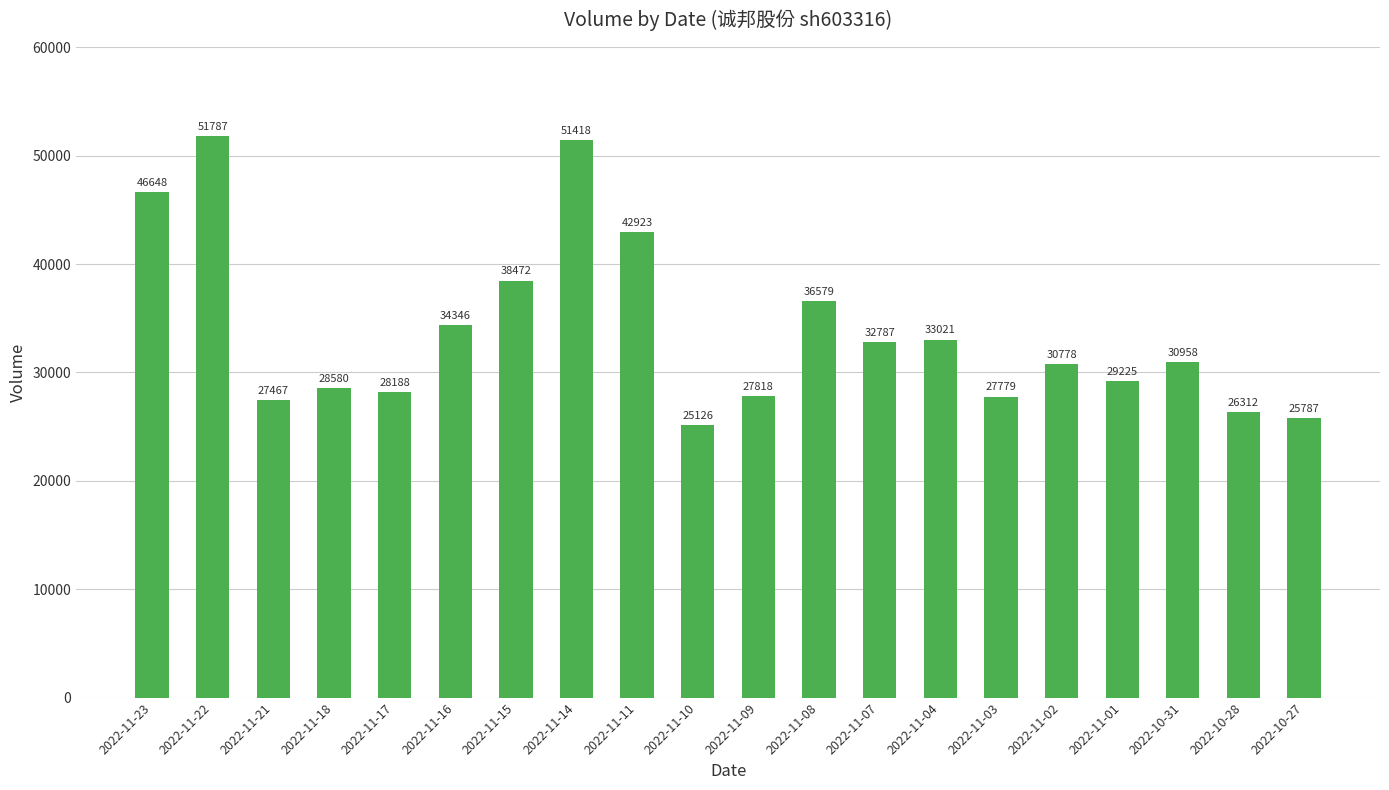

What is the change in value from 2022-11-23 to 2022-10-27?

-20861